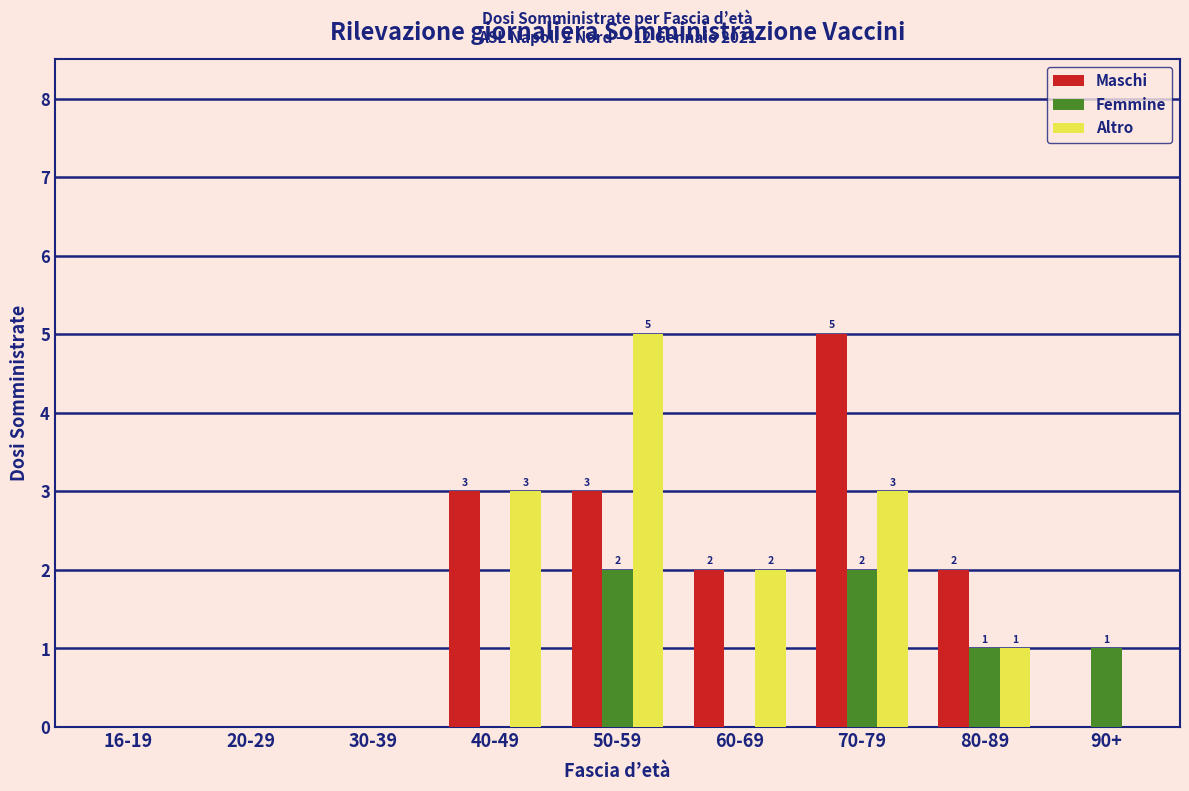

Reading left to right, list all the values displayed in this chart.

Maschi: 16-19=0	20-29=0	30-39=0	40-49=3	50-59=3	60-69=2	70-79=5	80-89=2	90+=0
Femmine: 16-19=0	20-29=0	30-39=0	40-49=0	50-59=2	60-69=0	70-79=2	80-89=1	90+=1
Altro: 16-19=0	20-29=0	30-39=0	40-49=3	50-59=5	60-69=2	70-79=3	80-89=1	90+=0